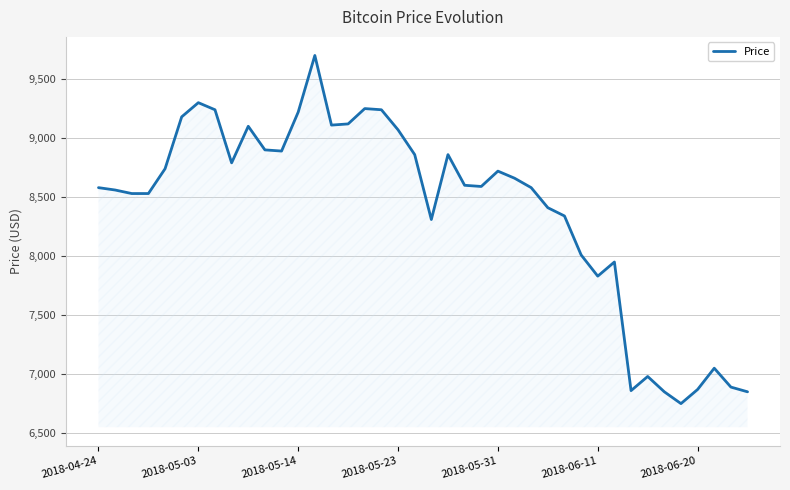

What is the minimum value shown in the chart?

6750